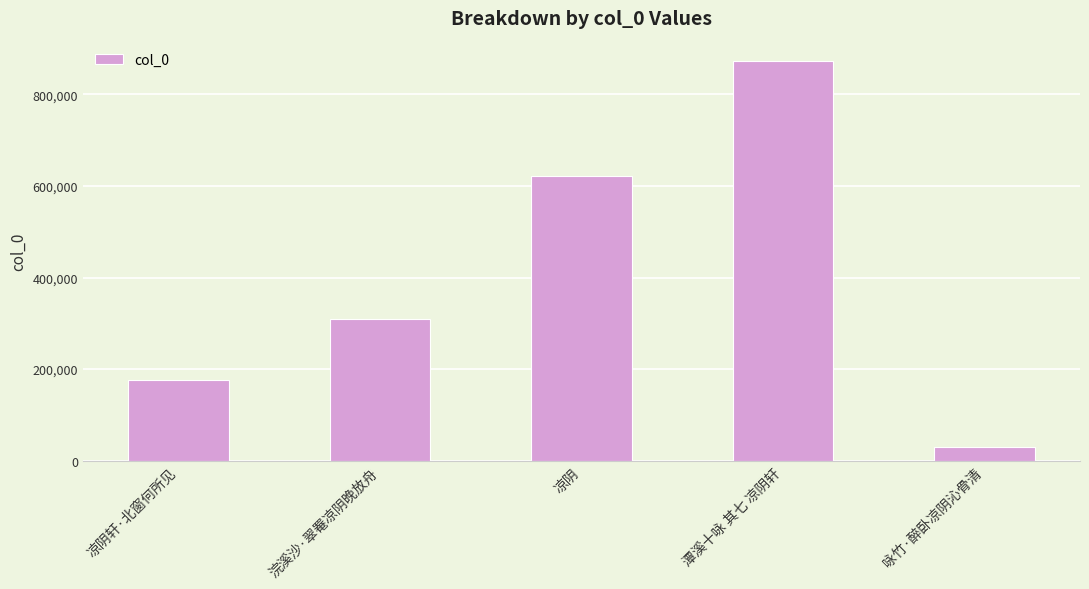

What is the change in value from 凉阴轩·北窗何所见 to 咏竹·醉卧凉阴沁骨清?

-144663